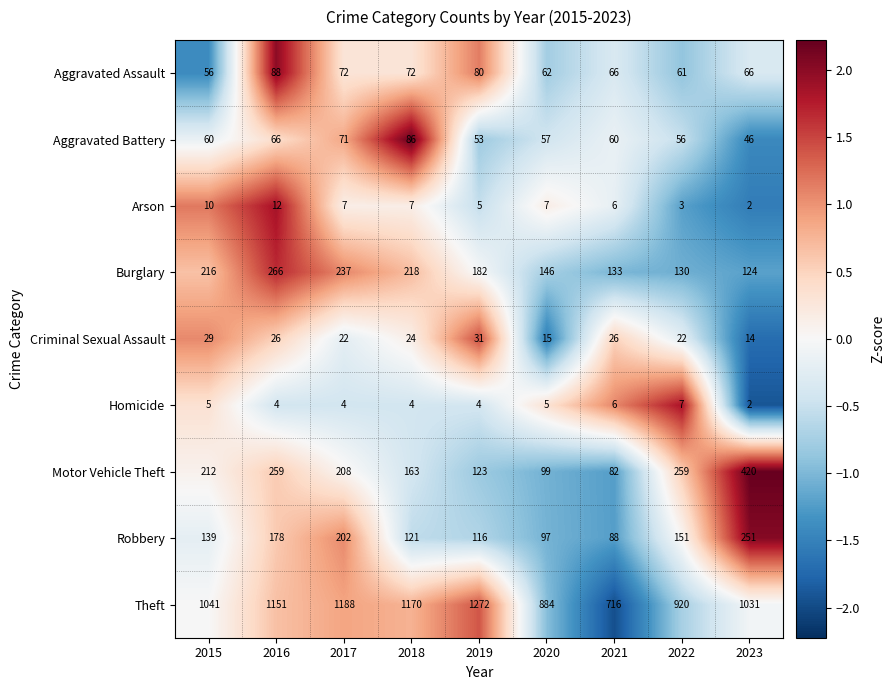

At which label is Theft closest to 994?

2023